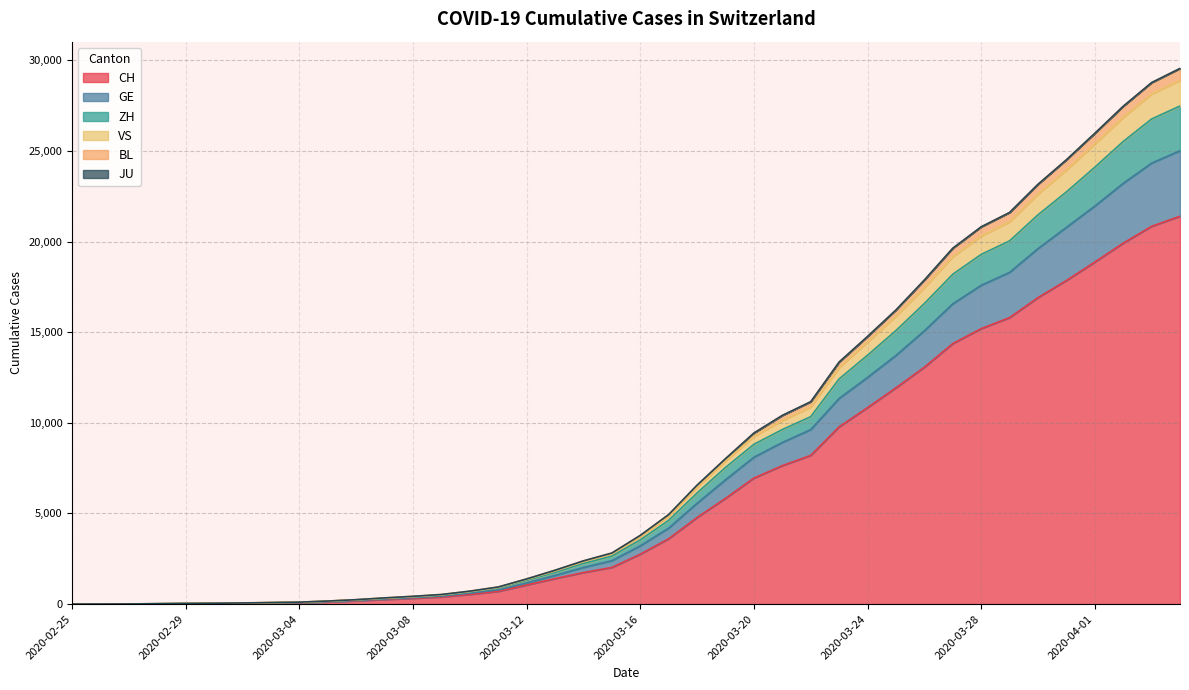

True or false: VS and BL cross at least once.

False